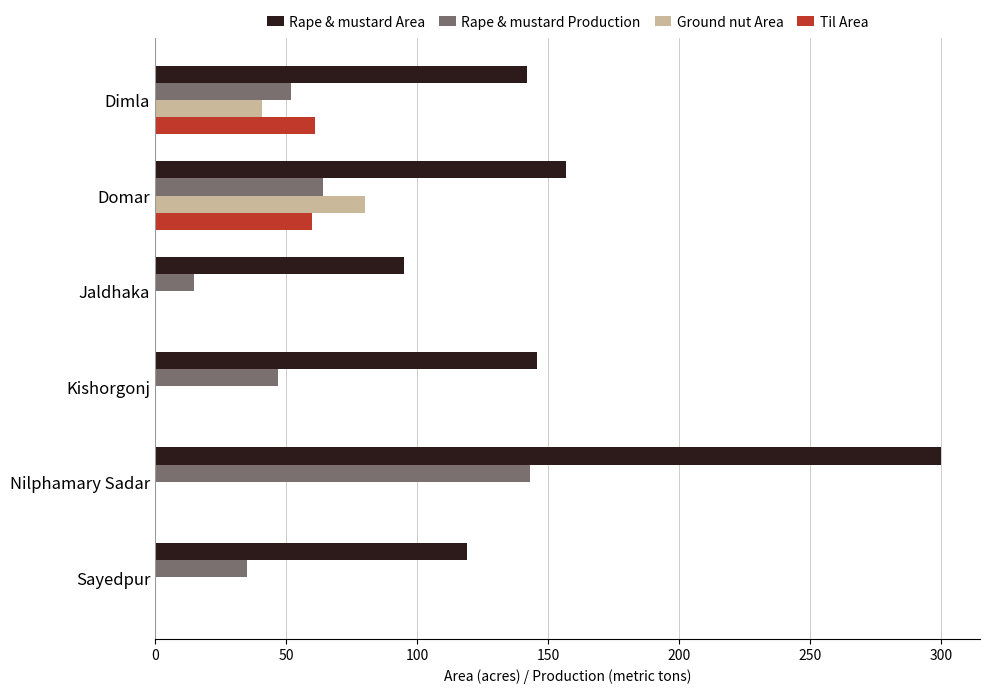

What is the sum of all Til Area values?

121